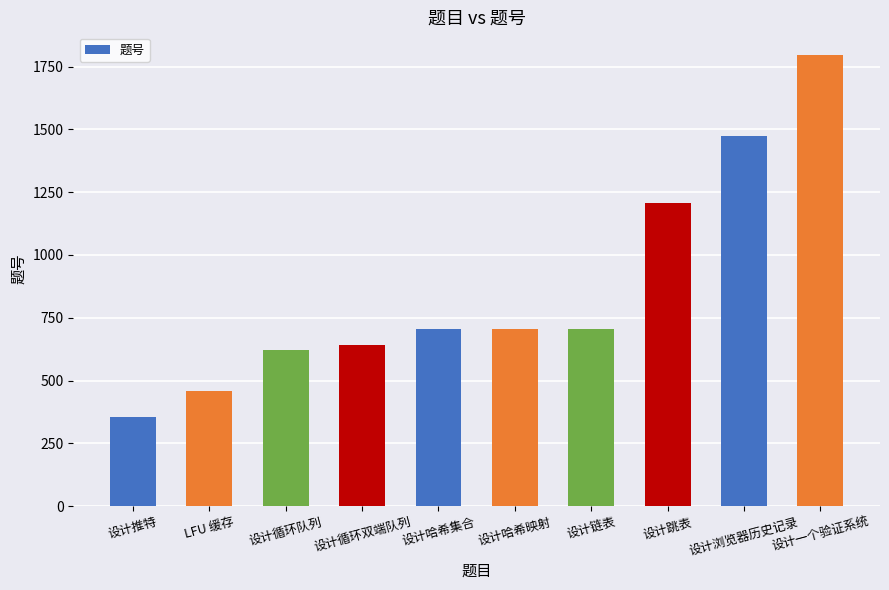

What is the greatest value displayed?

1797